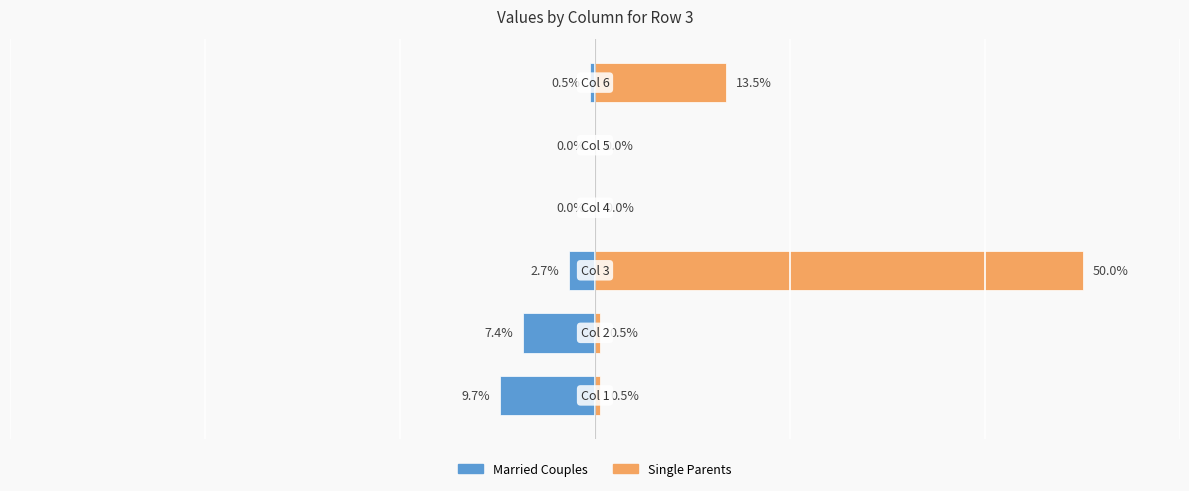

What is the difference between the maximum and minimum values in the Single Parents series?

50.0